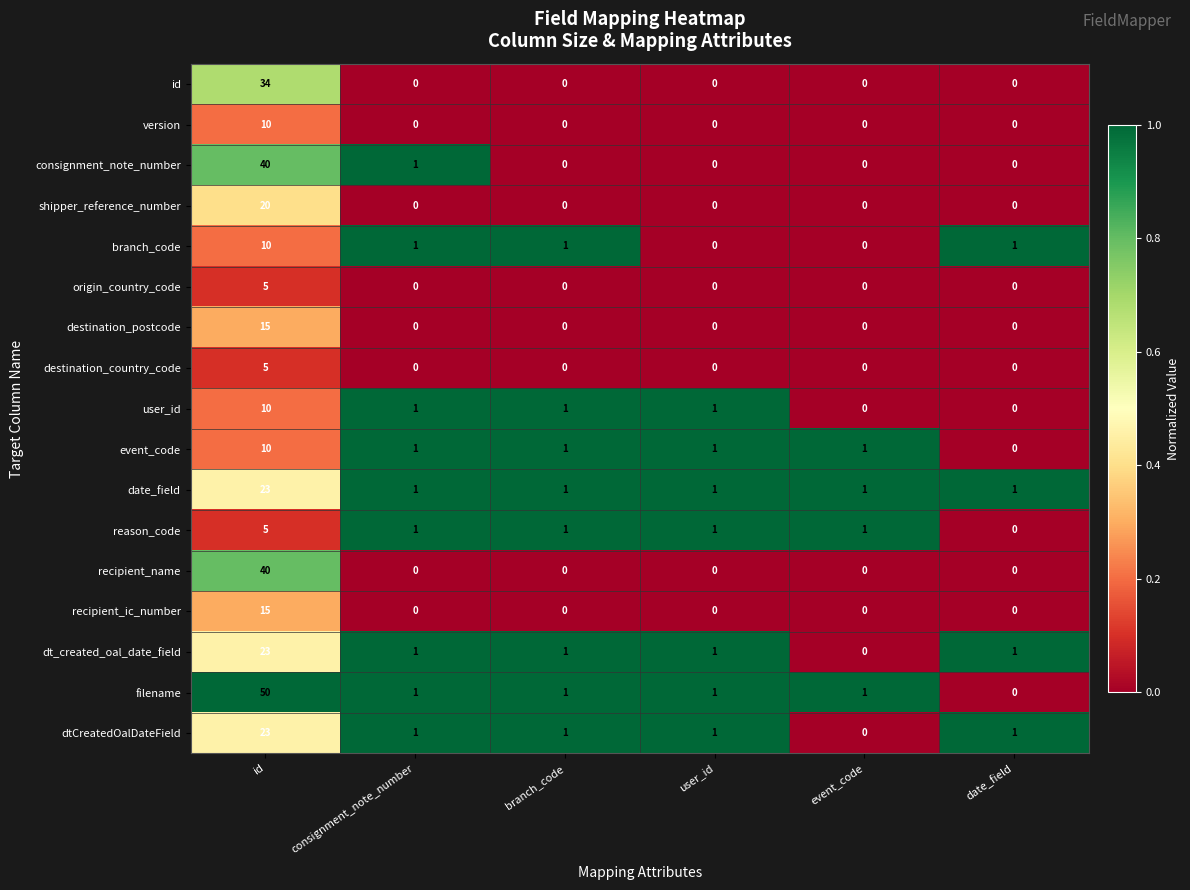

Count the origin_country_code values in the range 0 to 1.

5